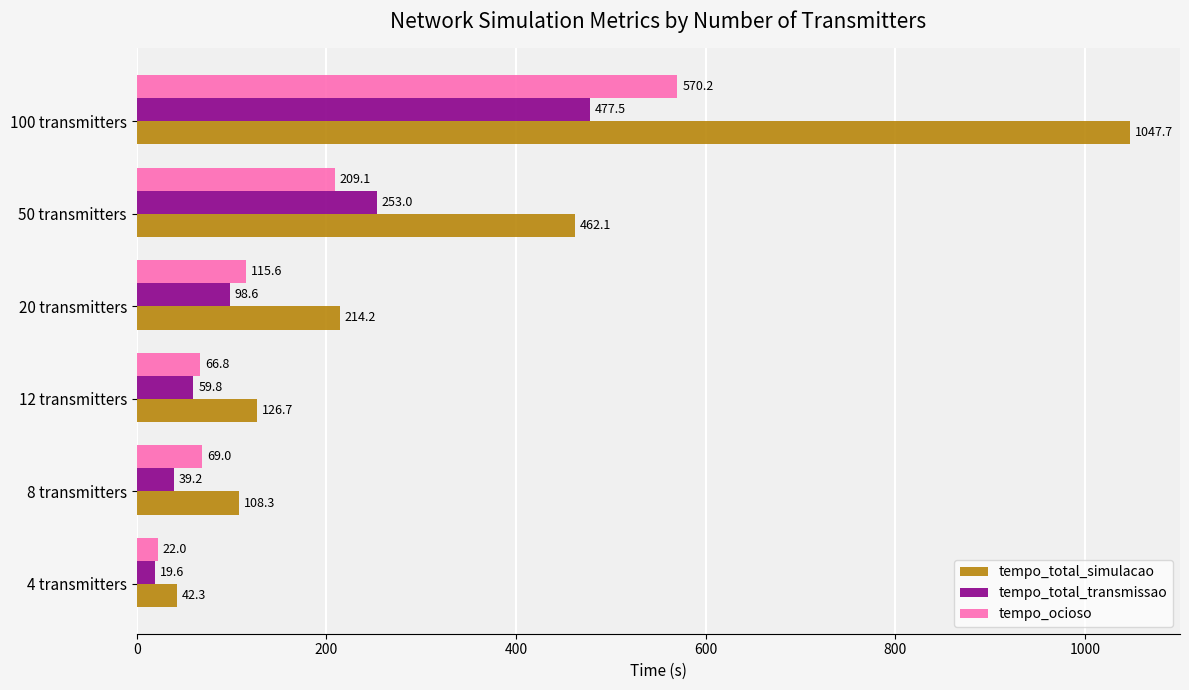

What is the sum of all tempo_total_simulacao values?

2001.3